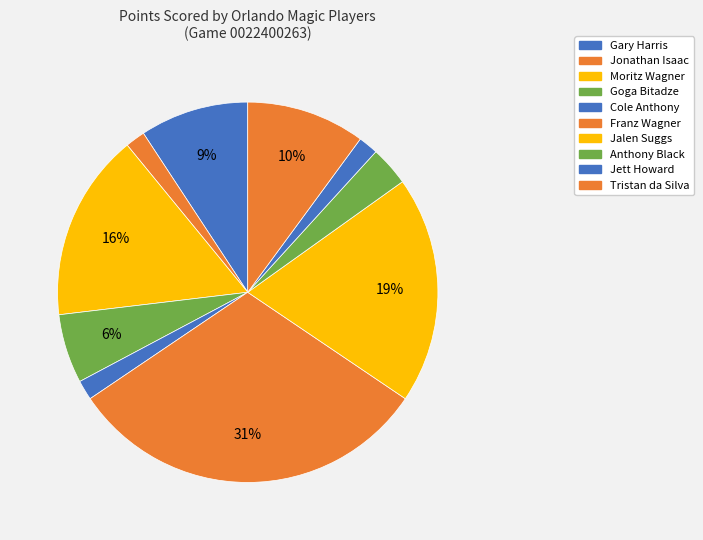

How many segments does this pie chart have?

10